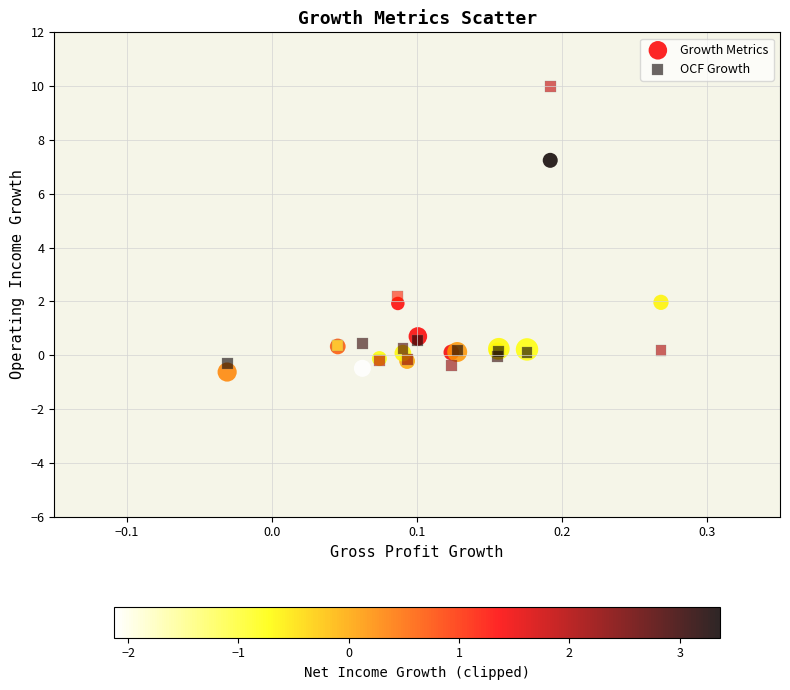

Which series contains the highest Y value?

OCF Growth